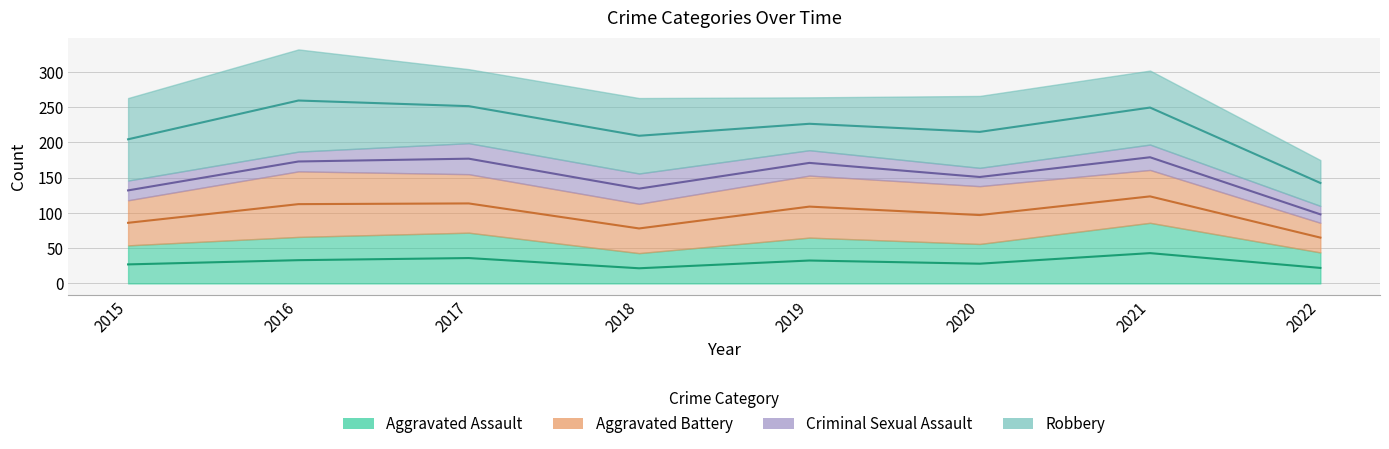

What is the spread (max minus min) of values at 2015?

89